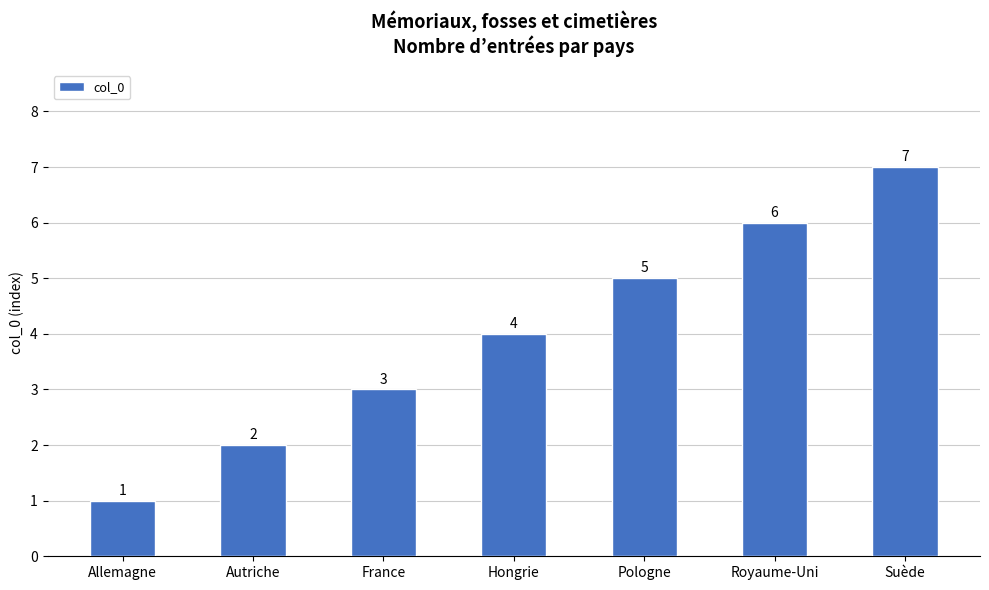

What is the difference between the maximum and minimum values?

6